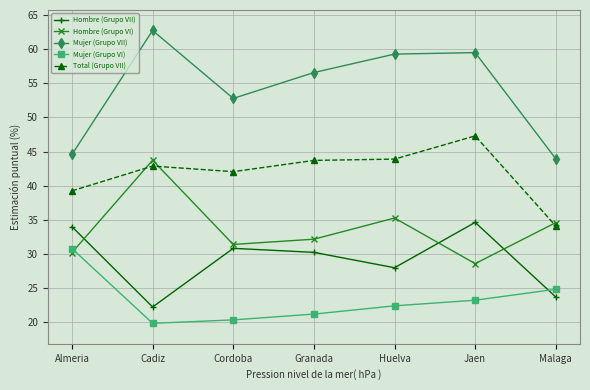

What position from the left is Malaga?

7